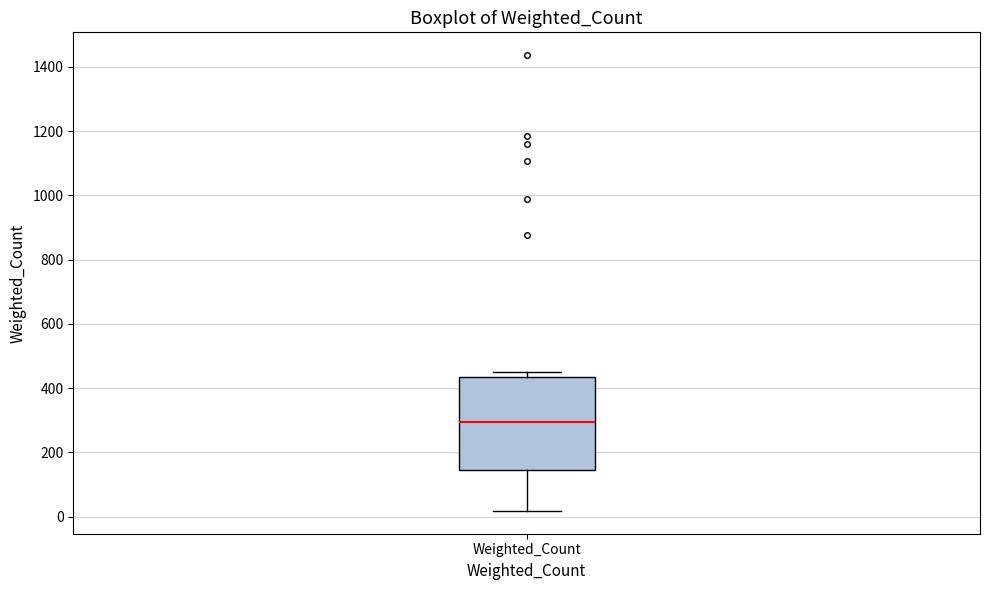

Read this box plot against the y-axis: the position of the median line, the range covered by the box, and the ends of both whiskers. The values are not printed on the chart, so give them approximately, as read against the axis.

median 300, box 140 to 440, whiskers 20 to 440 (just above the box's upper edge)